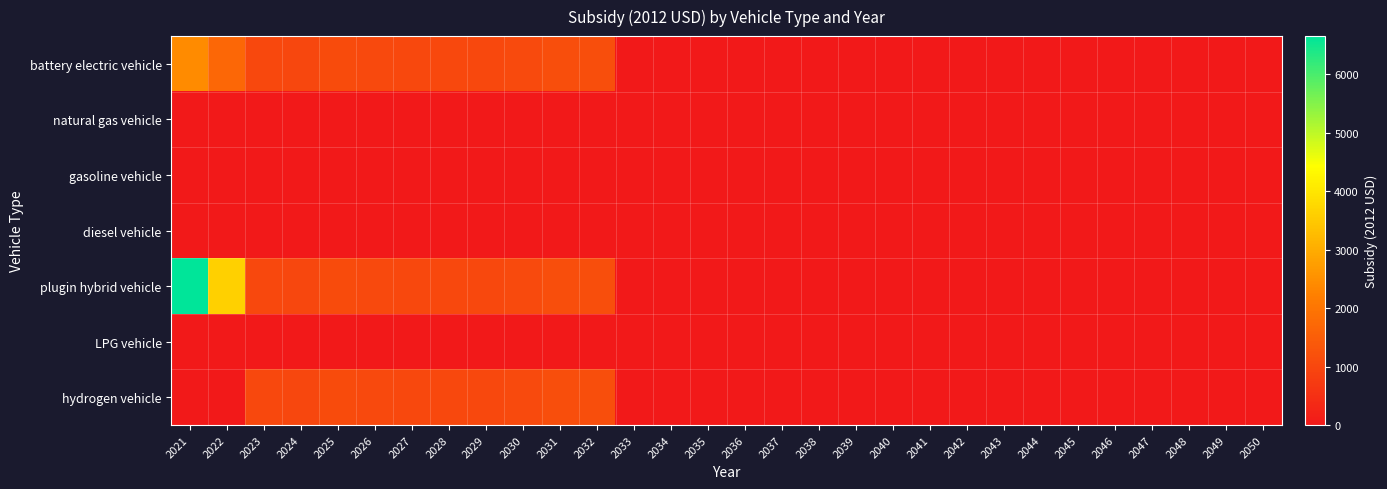

At which category is the sum across all series the highest?

2021